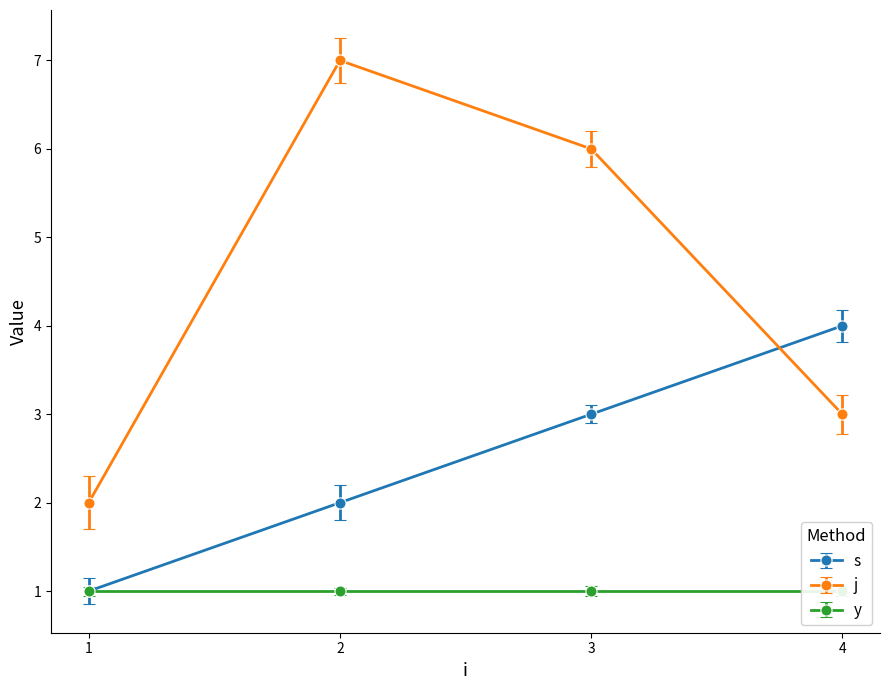

What are all the series names shown in the legend?

s, j